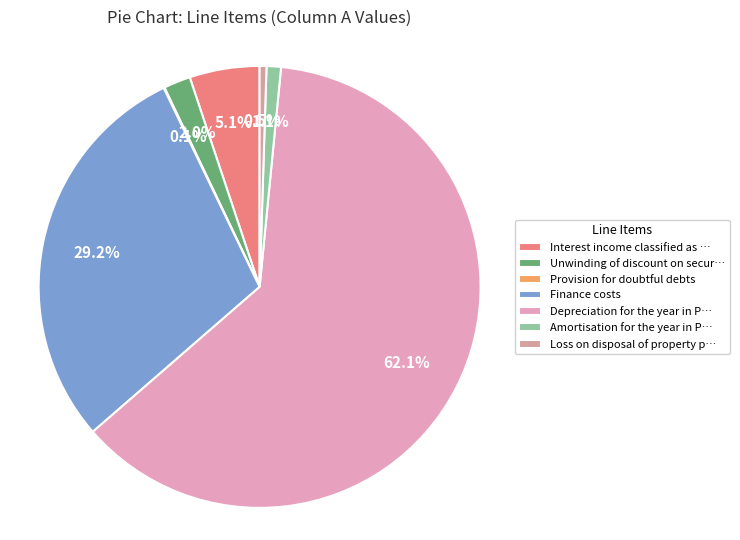

Count the number of slices in the pie.

7